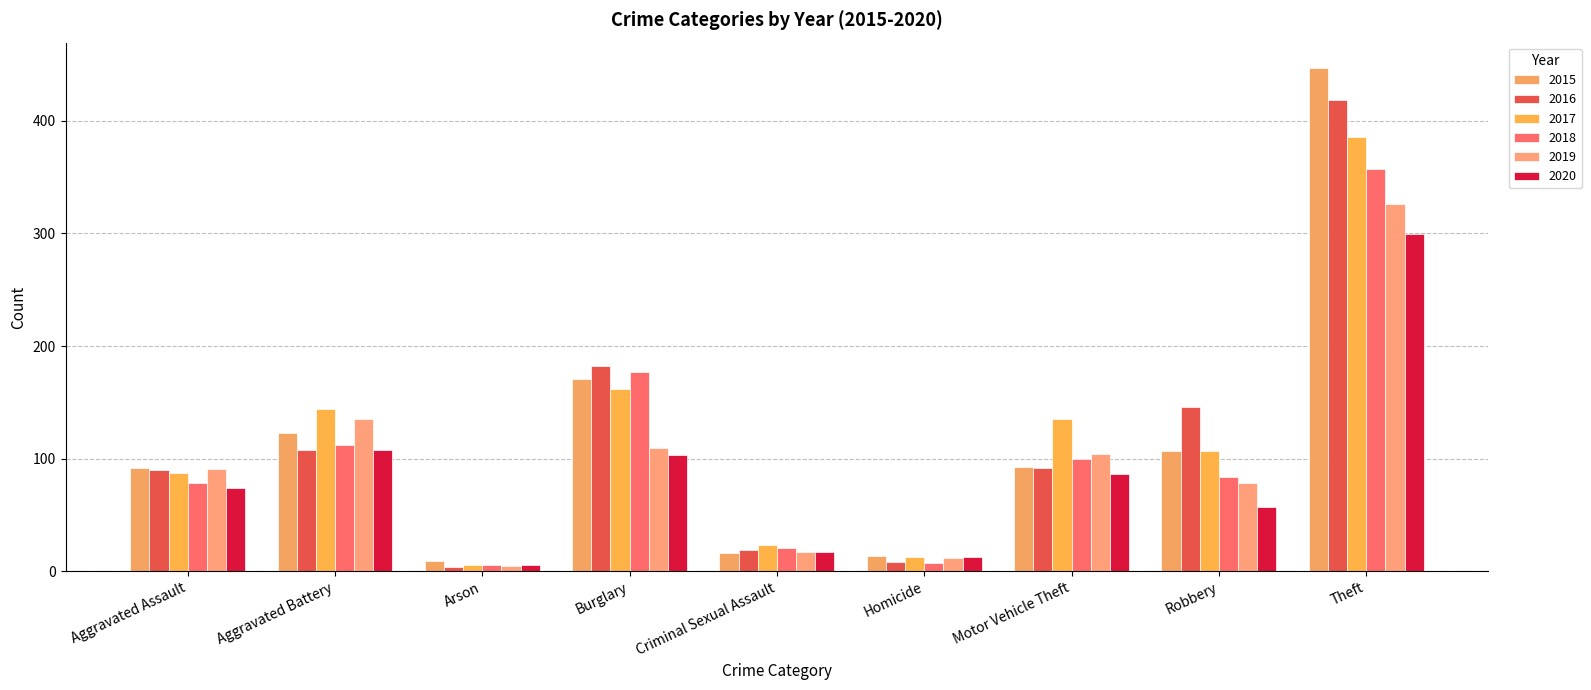

What is the value of the 2017 bar at the 5th from the left?

23